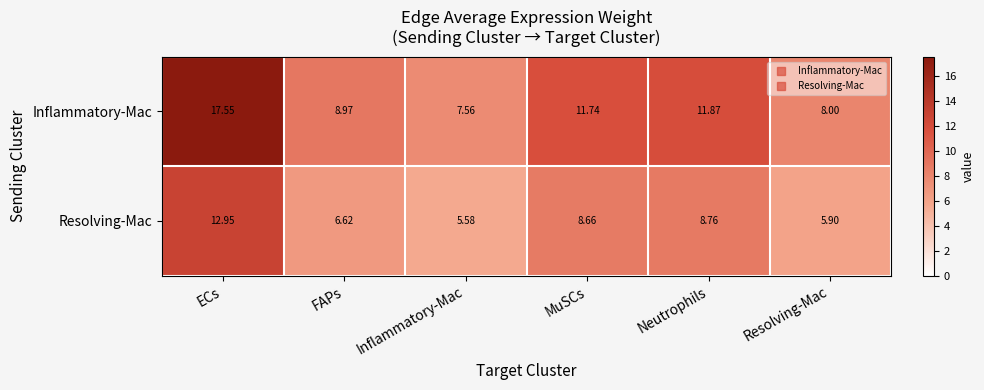

Between MuSCs and Resolving-Mac, which series saw the biggest shift?

Inflammatory-Mac